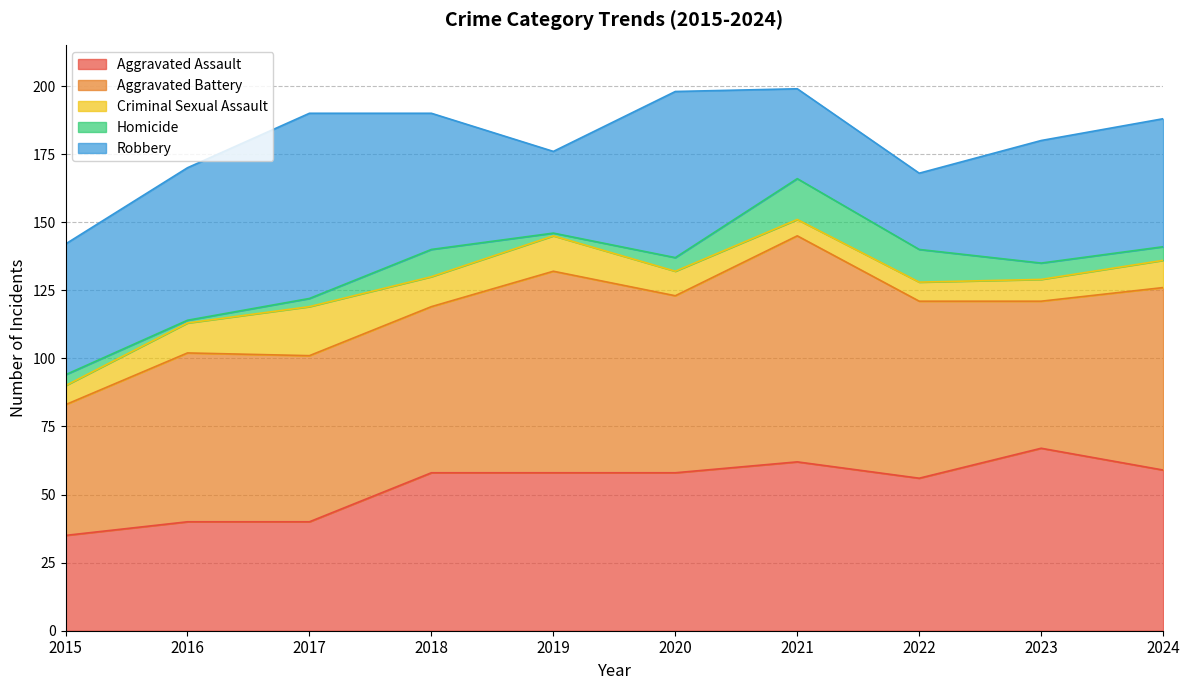

How many series are shown in this chart?

5